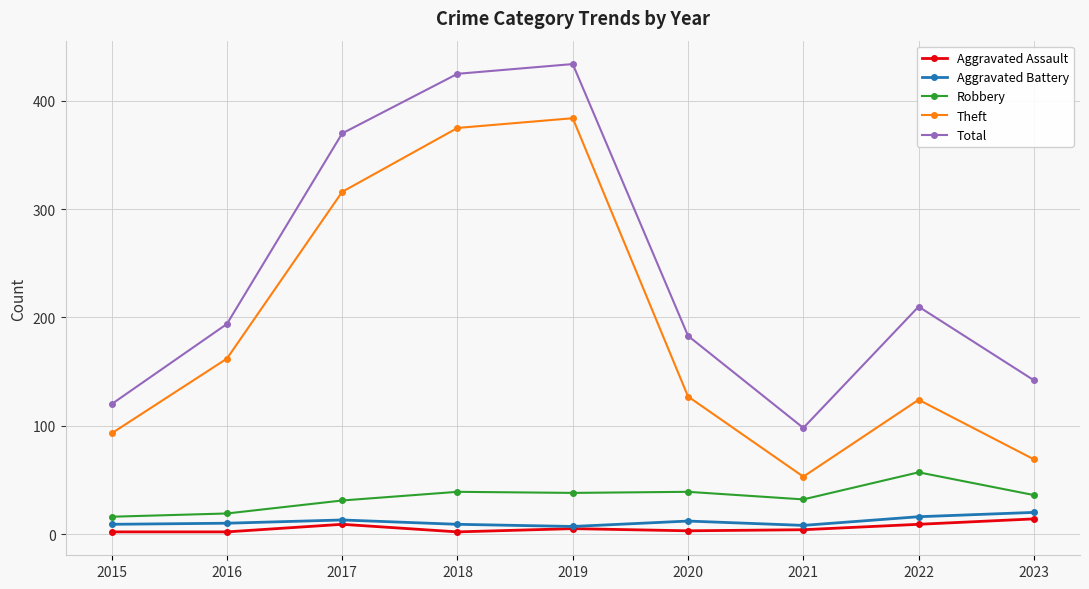

What is the difference between the highest and lowest values at 2019?

429